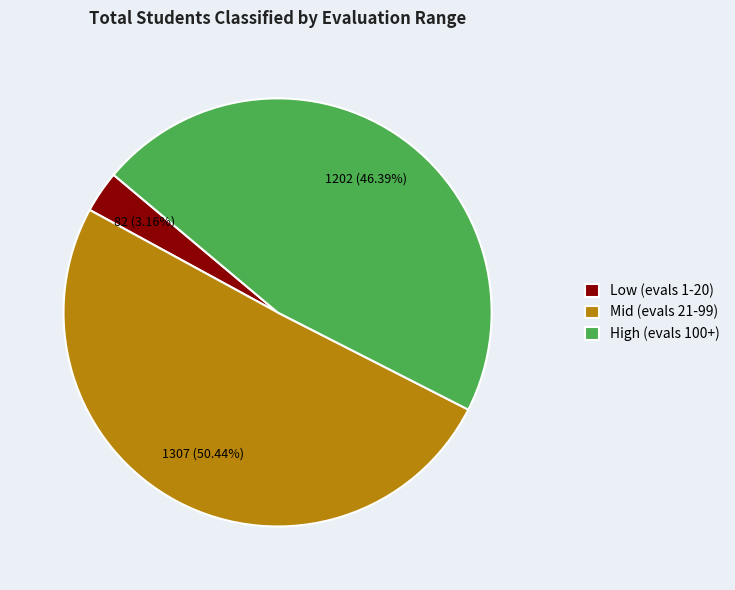

Does any single category account for the majority?

Yes